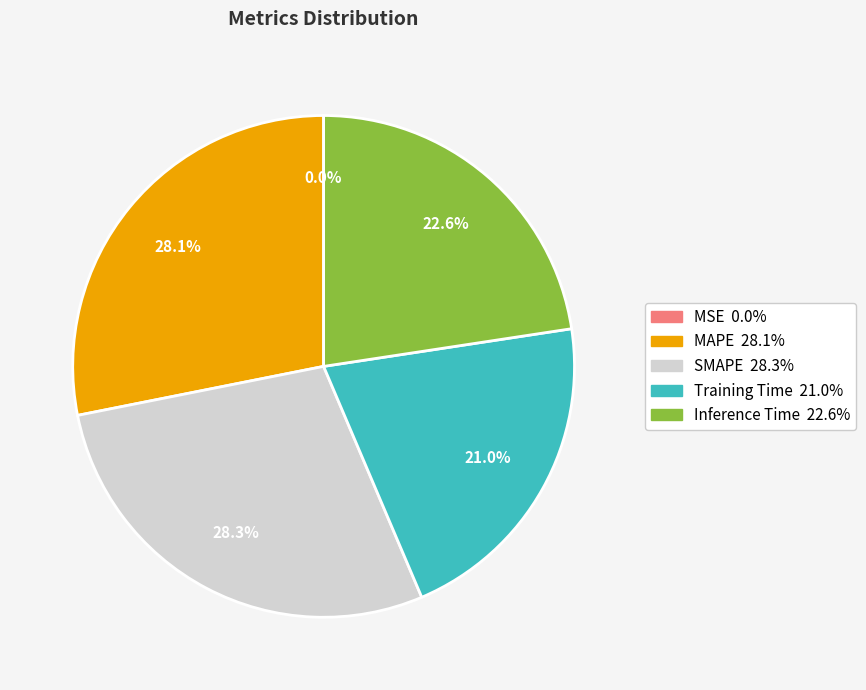

Is there any slice that represents more than half of the pie?

No